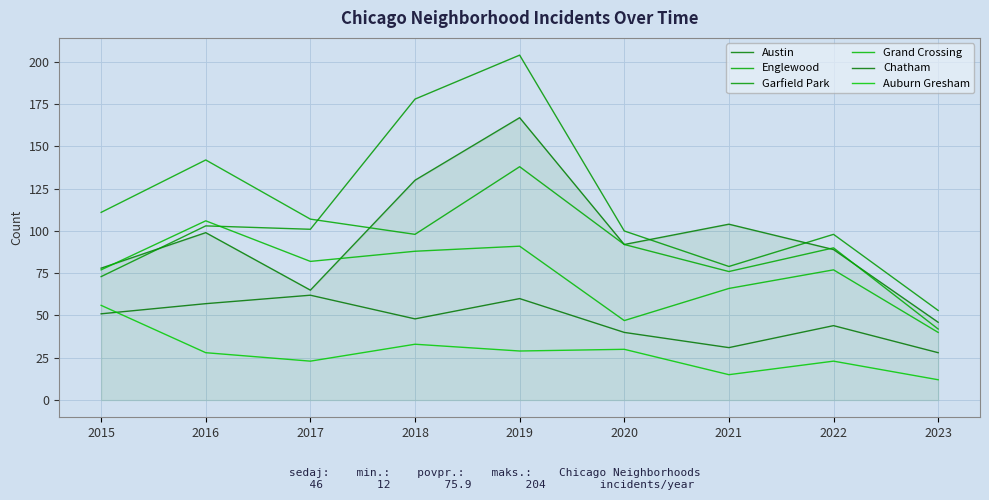

What is the sum of the Chatham values at 2015 and 2016?

108